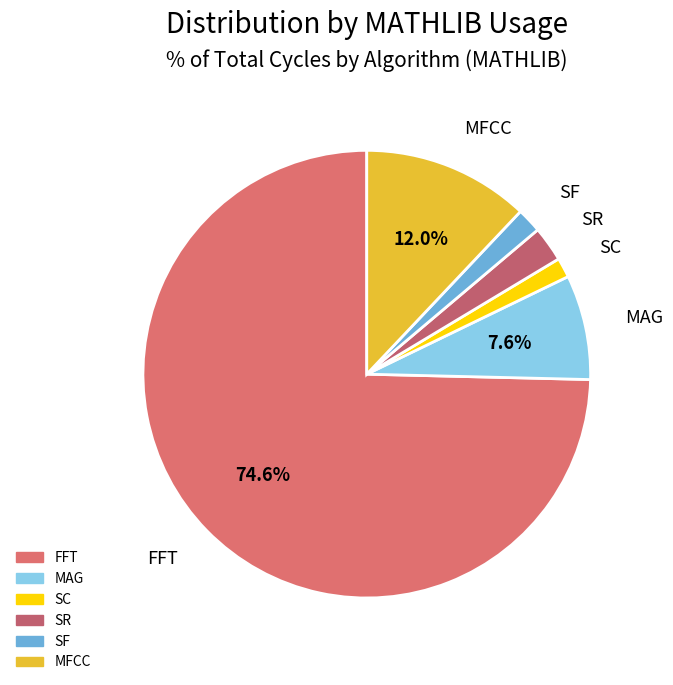

Do FFT and SR together represent more than half of the pie?

Yes